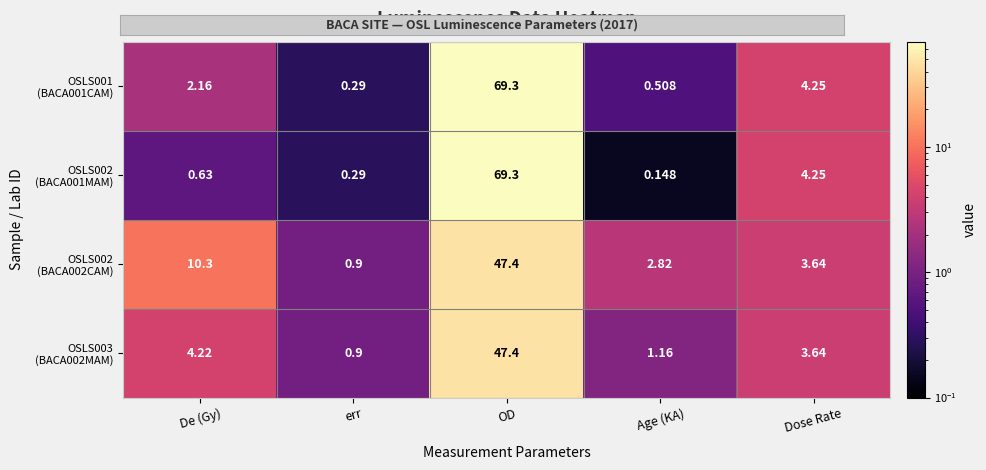

Count the number of categories in the chart.

5